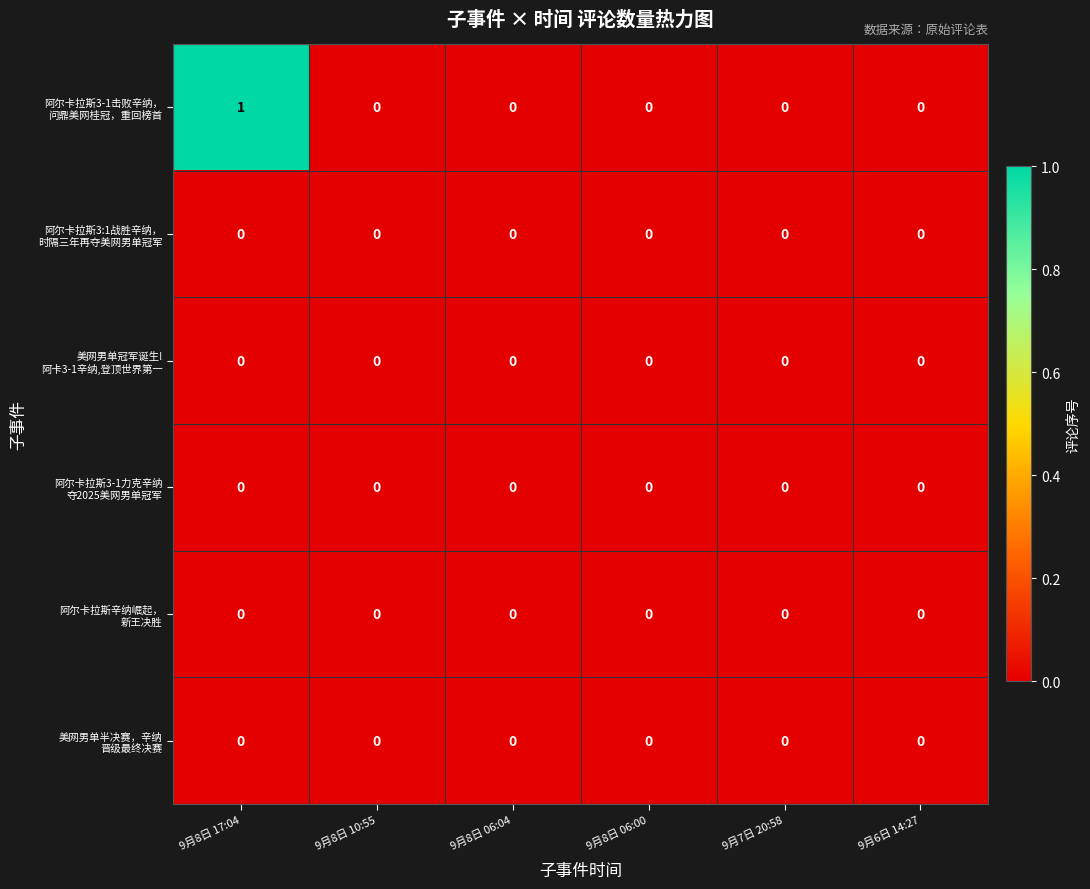

At which category is the sum across all series the highest?

9月8日 17:04